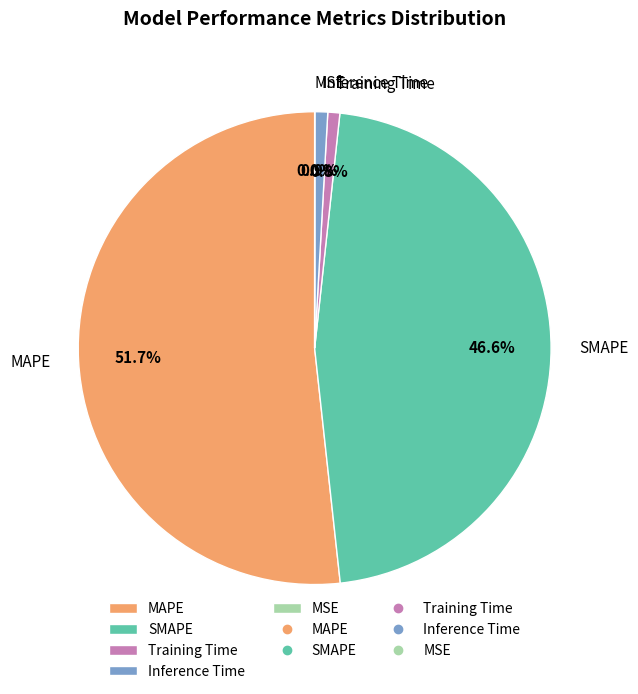

How much of the chart is everything except MAPE?

48.3%